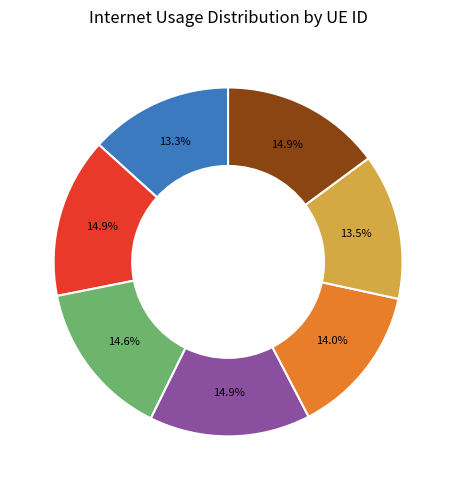

Does any single category account for the majority?

No